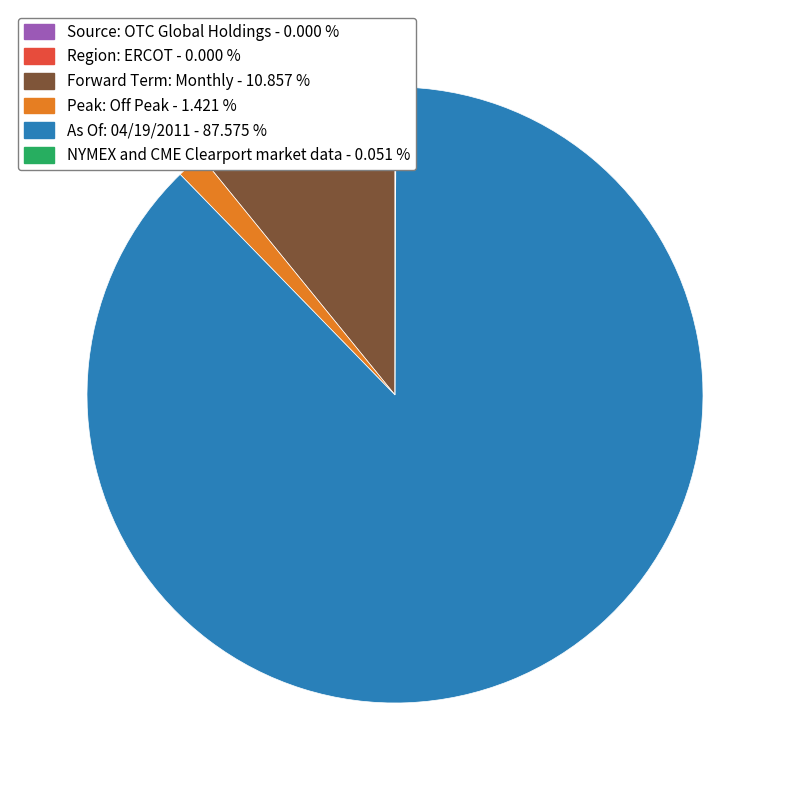

Which slice is the largest?

As Of: 04/19/2011